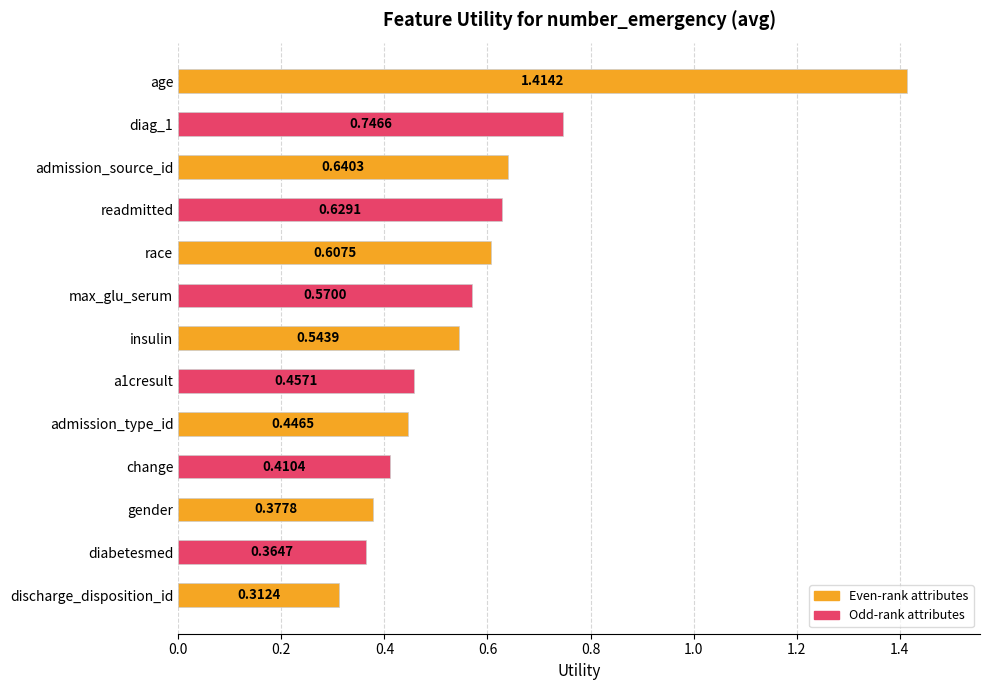

Count the values in the range 0 to 1.

12